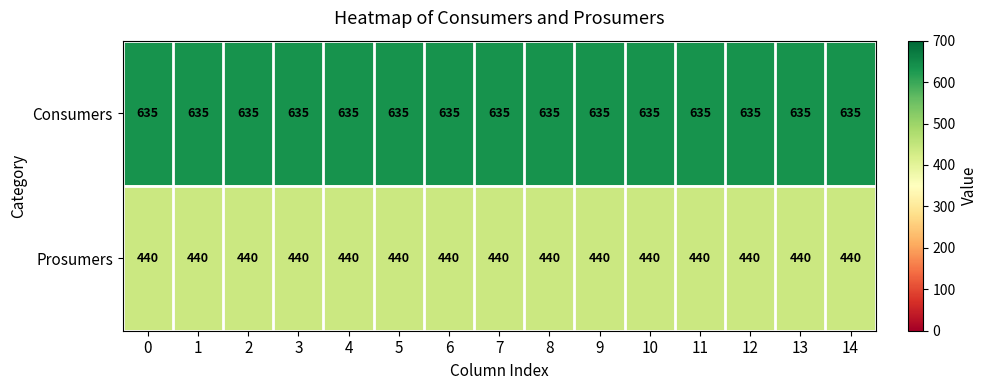

The Prosumers series shows 440 at 4. True or false?

True